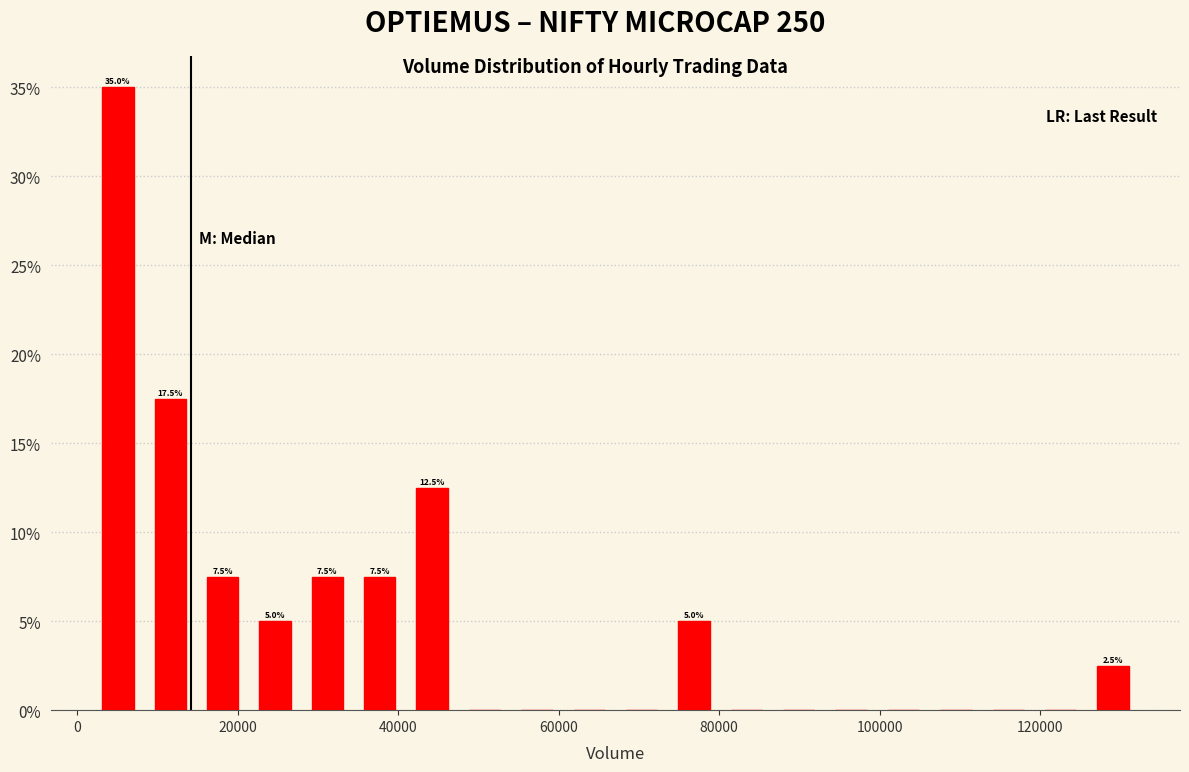

Read against the x-axis, roughly where is the centre of the tallest bar?

6000